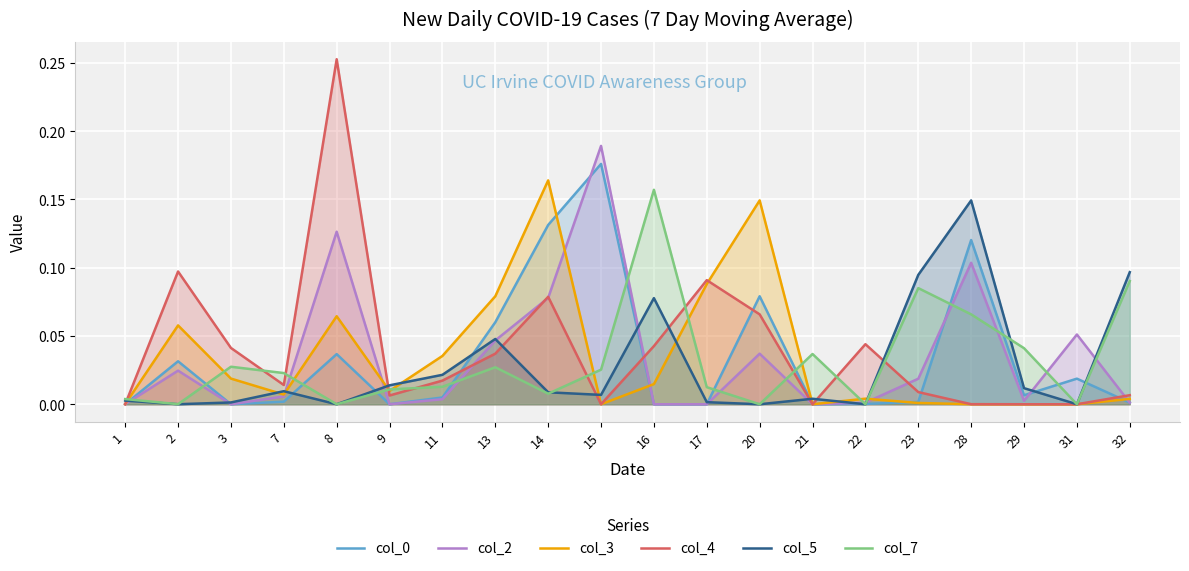

Where is col_4 nearest to the value 0?

1